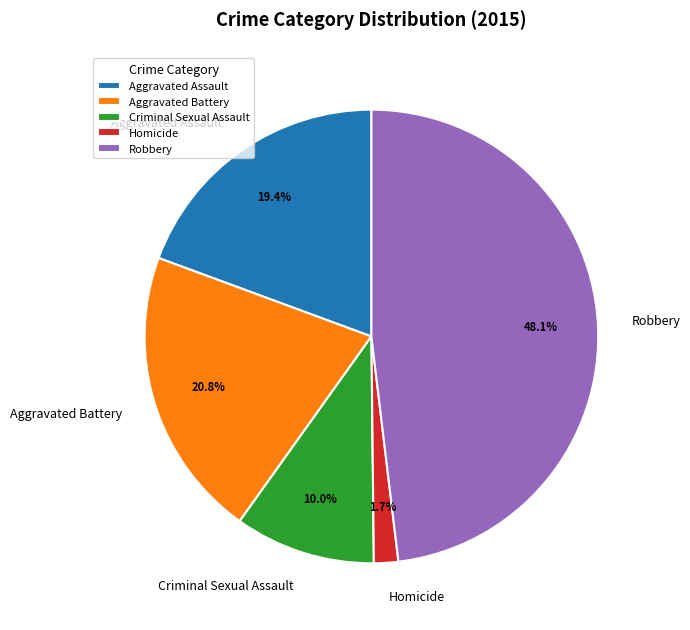

True or false: Homicide accounts for 11% of the total.

False